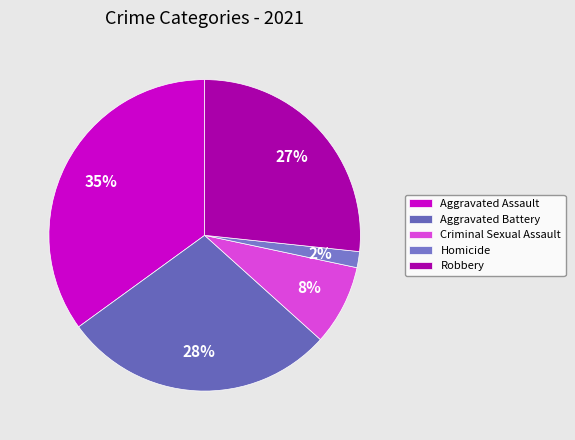

Rank the categories by value from lowest to highest.

Homicide, Criminal Sexual Assault, Robbery, Aggravated Battery, Aggravated Assault